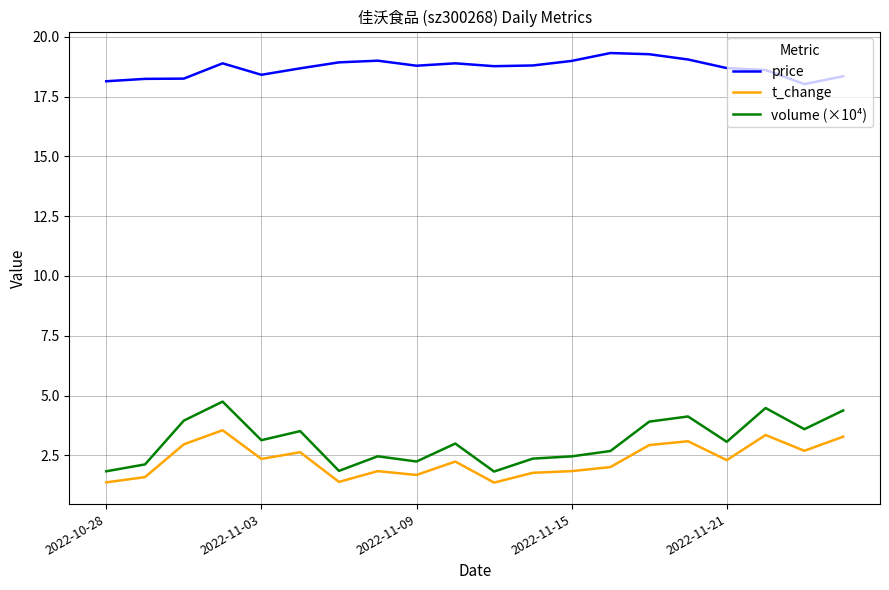

What is the greatest value displayed?

19.3